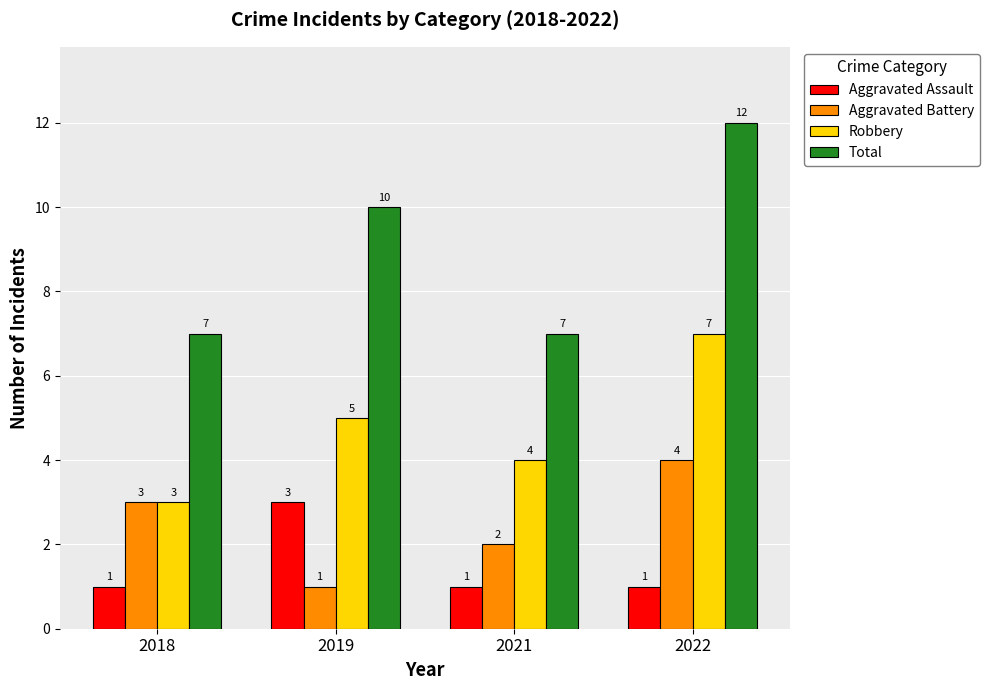

Count the Total values in the range 7 to 12.

4